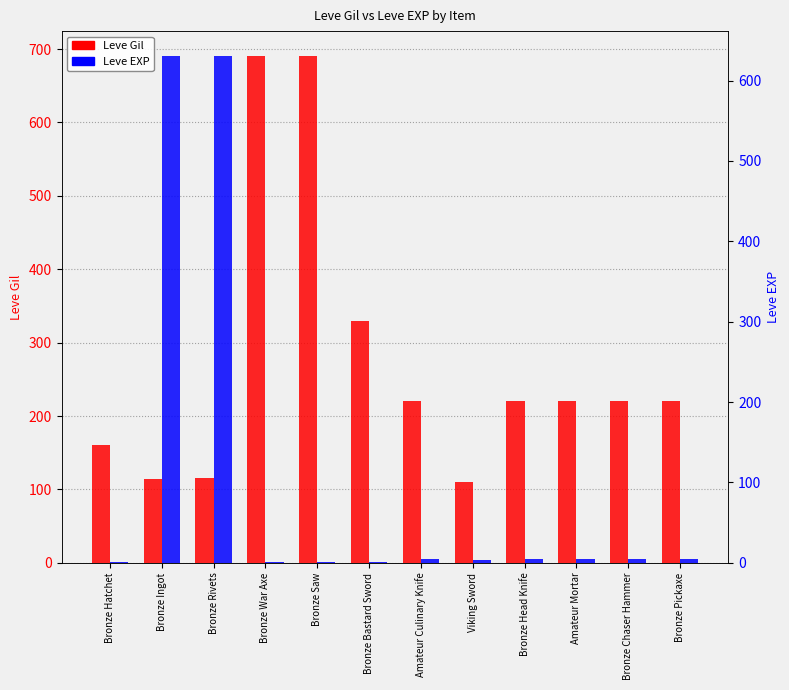

What is the average value of the Leve Gil series?

276